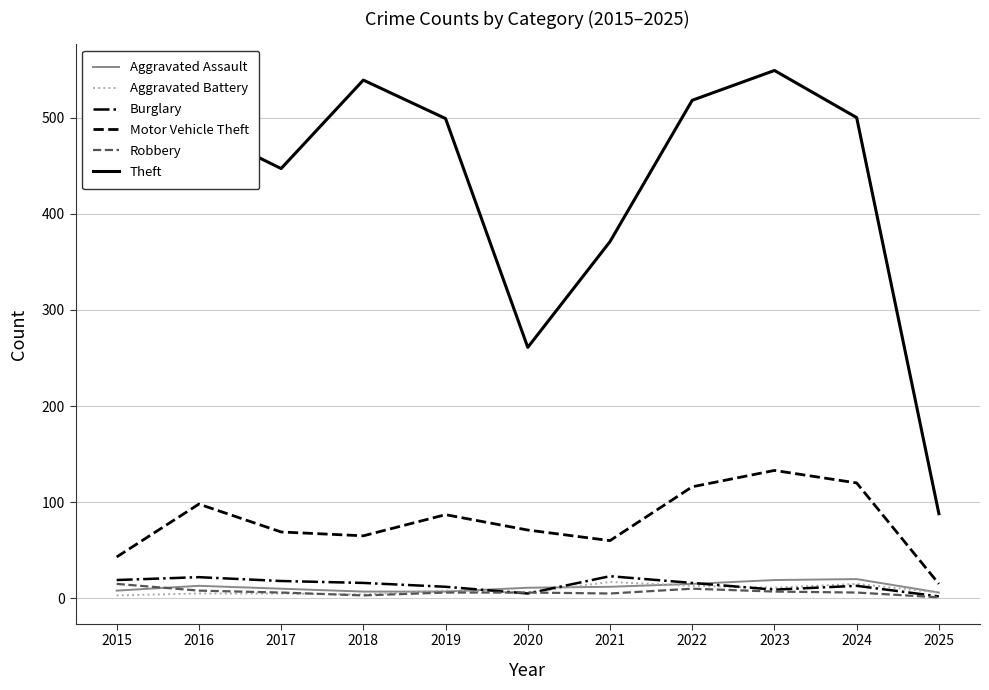

Which series has the largest range (max minus min)?

Theft